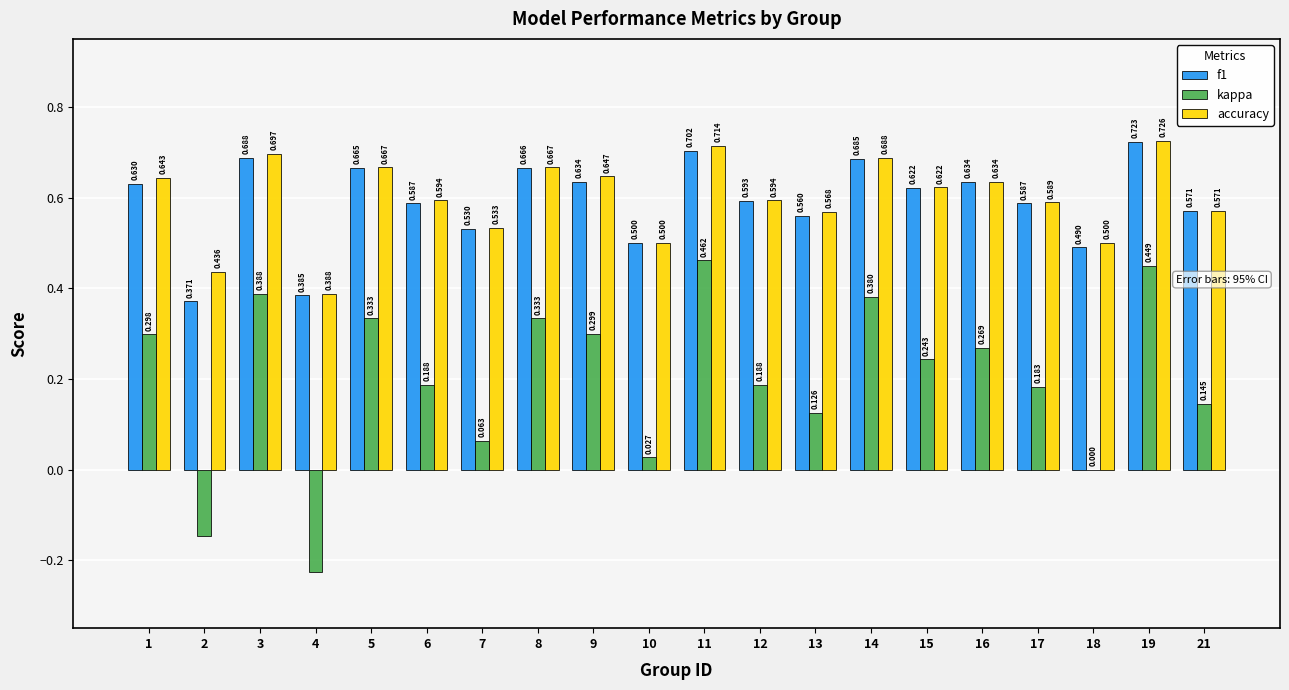

At which category is the sum across all series the highest?

19